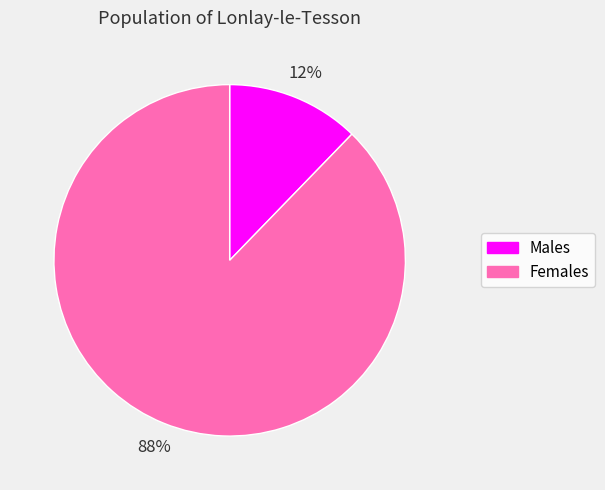

Which category has the smallest portion of the pie?

Males